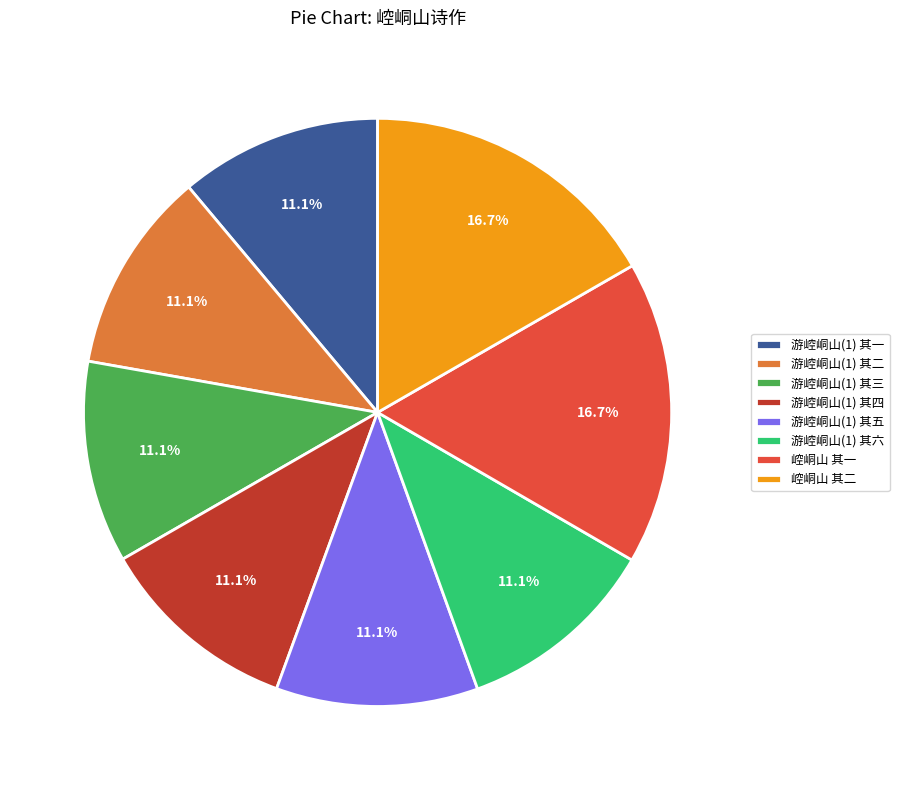

How many segments does this pie chart have?

8